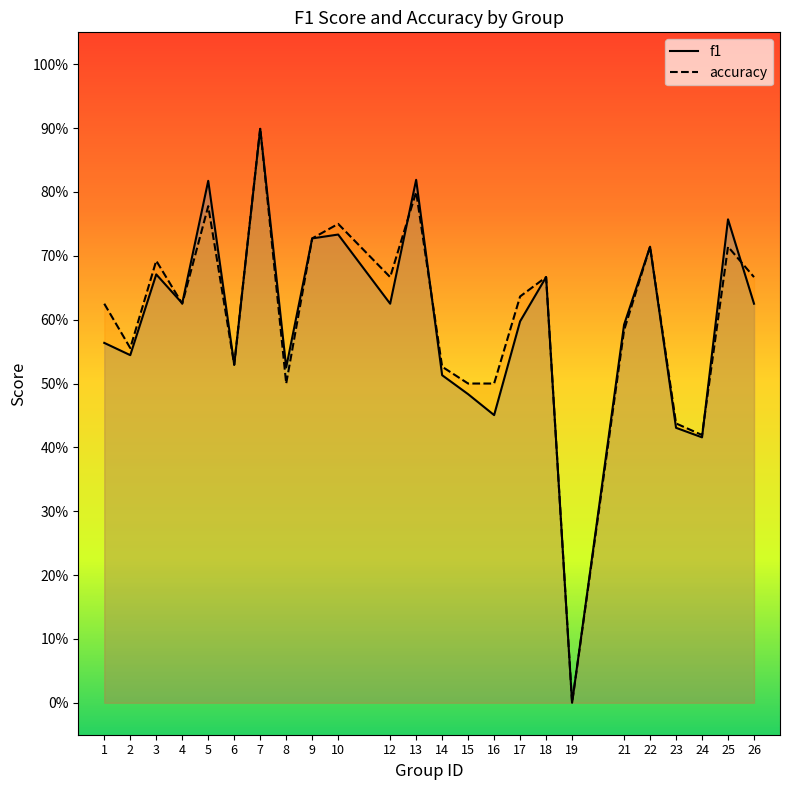

Count the accuracy values in the range 0 to 1.

24